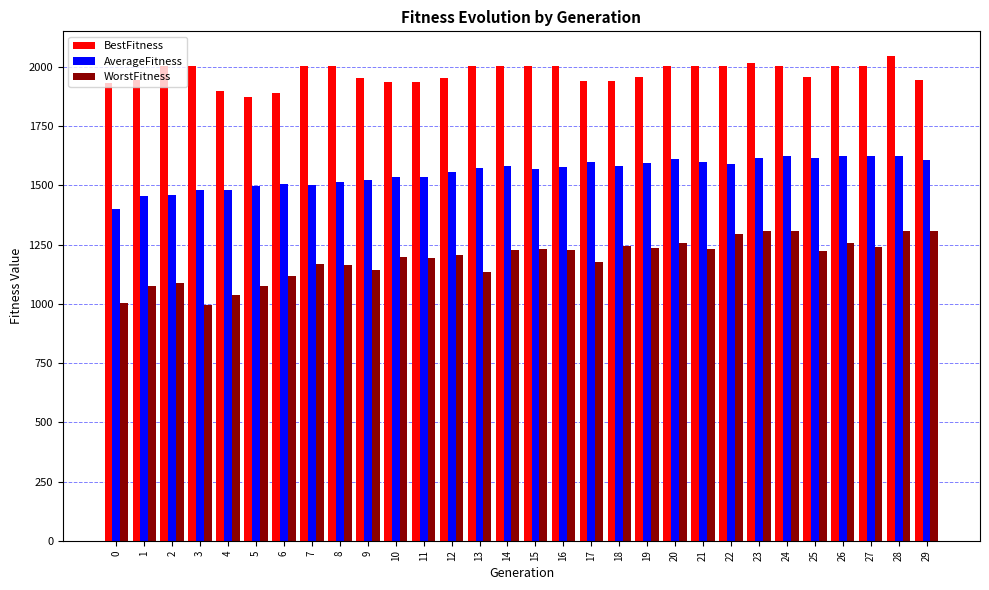

What is the sum of all BestFitness values?

59204.5